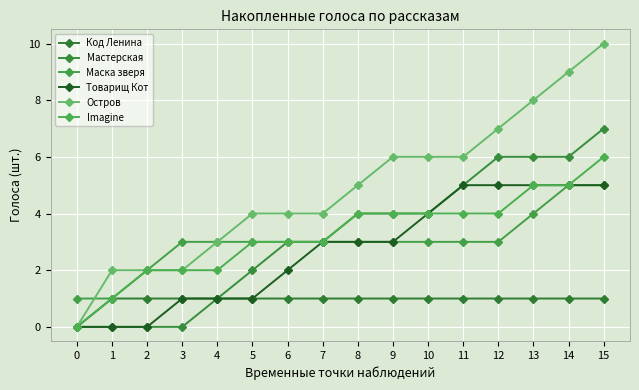

Which series changed the most between 6 and 11?

Товарищ Кот